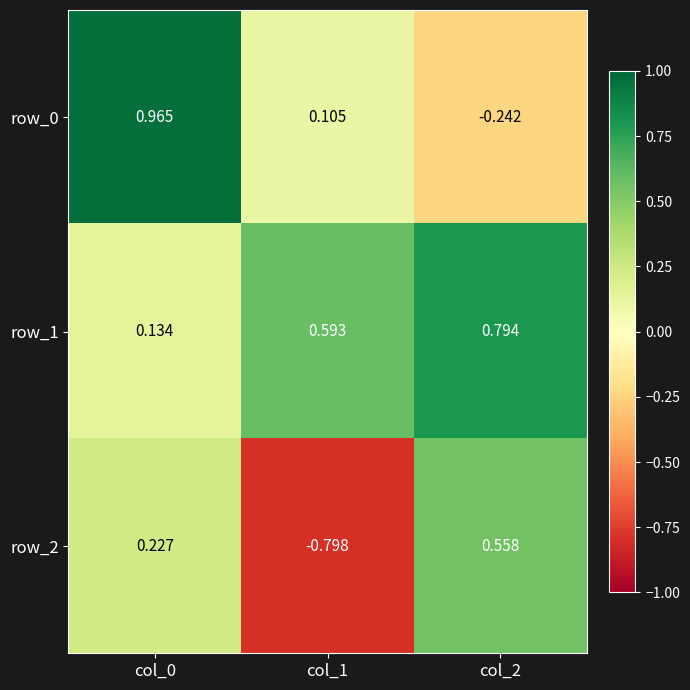

Which category has the highest value in the row_0 series?

col_0